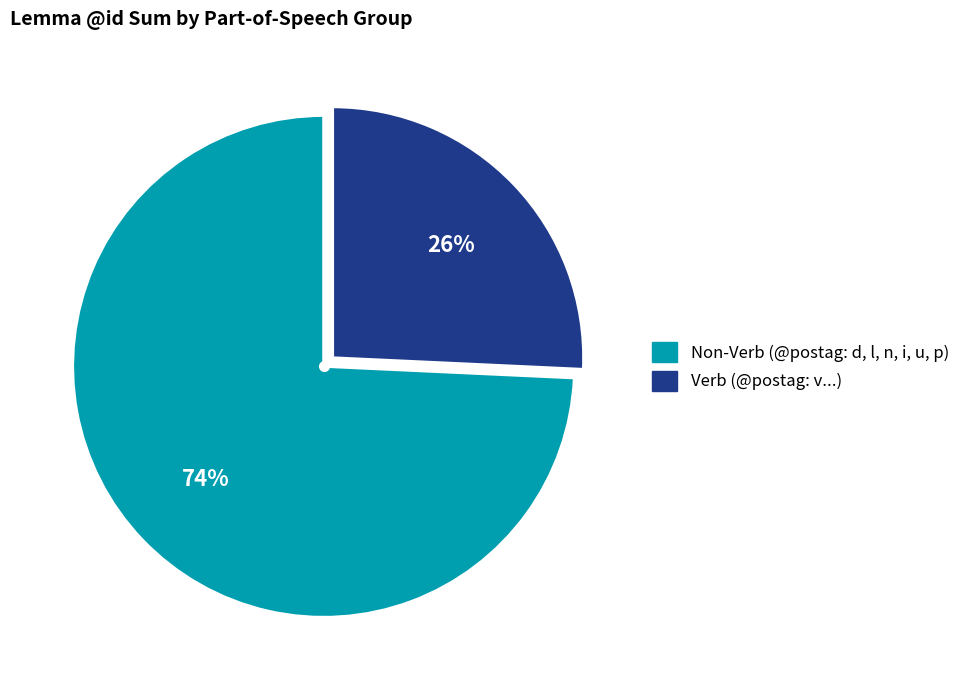

Does any single category account for the majority?

Yes